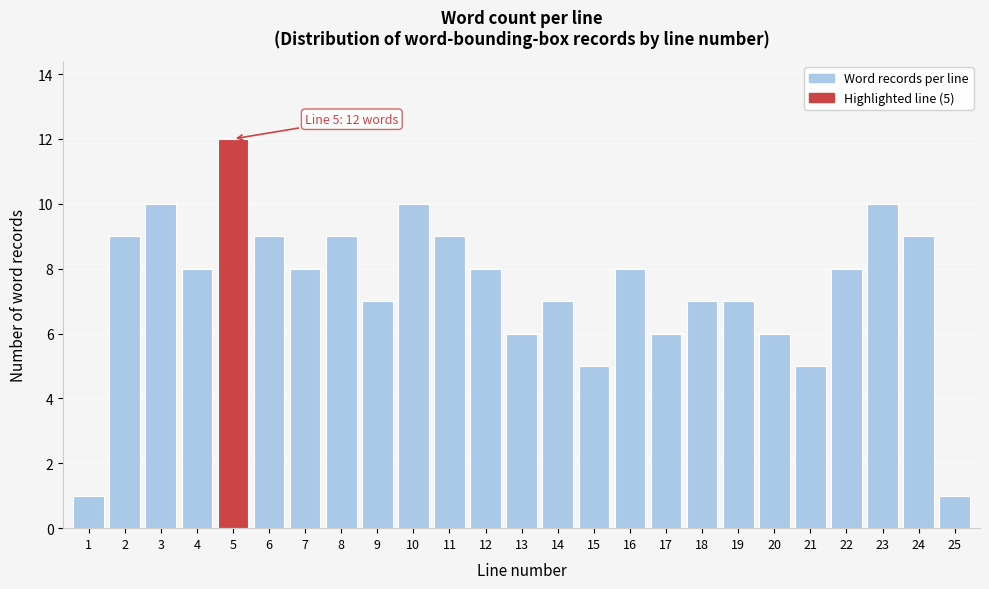

Reading right to left, what are all the values shown in this chart?

25=1	24=9	23=10	22=8	21=5	20=6	19=7	18=7	17=6	16=8	15=5	14=7	13=6	12=8	11=9	10=10	9=7	8=9	7=8	6=9	5=12	4=8	3=10	2=9	1=1